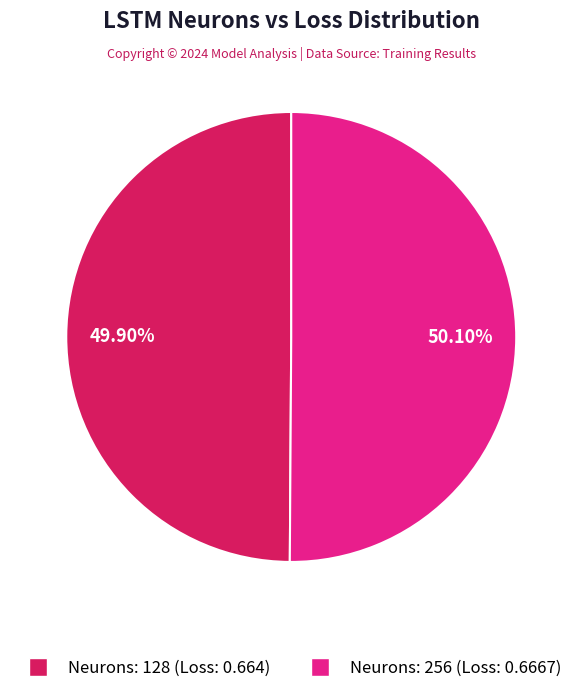

How many slices are in this pie chart?

2